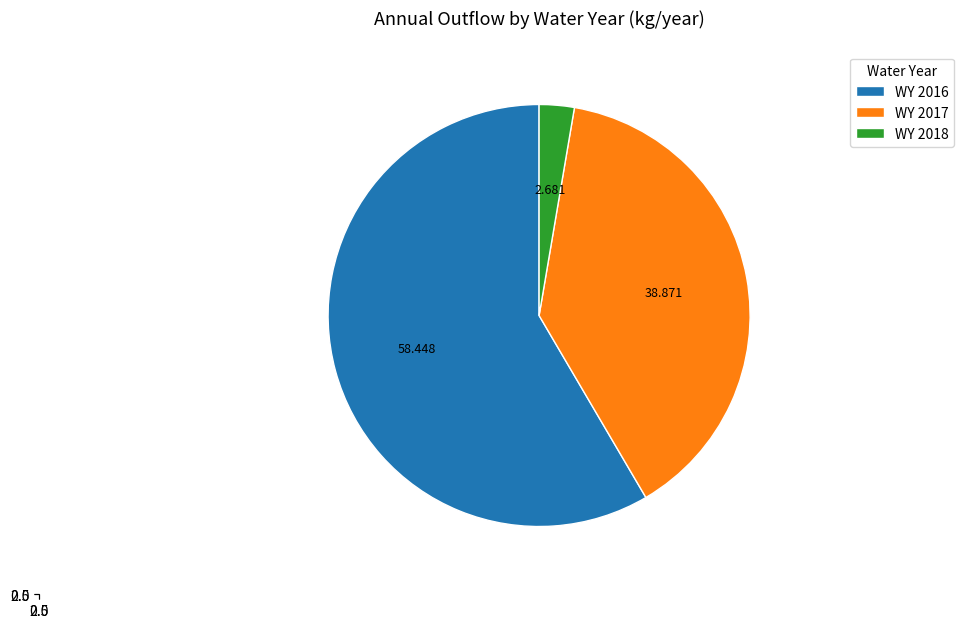

To the nearest percent, what is the difference between the largest and smallest slice percentages?

56%